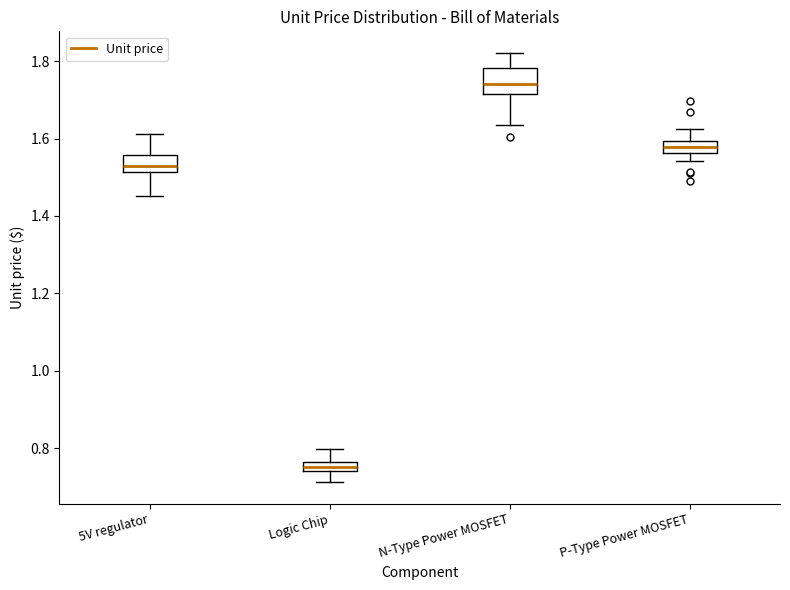

Where is the upper edge of the box for N-Type Power MOSFET on the y-axis? The values are not printed on the chart, so give them approximately, as read against the axis.

1.78